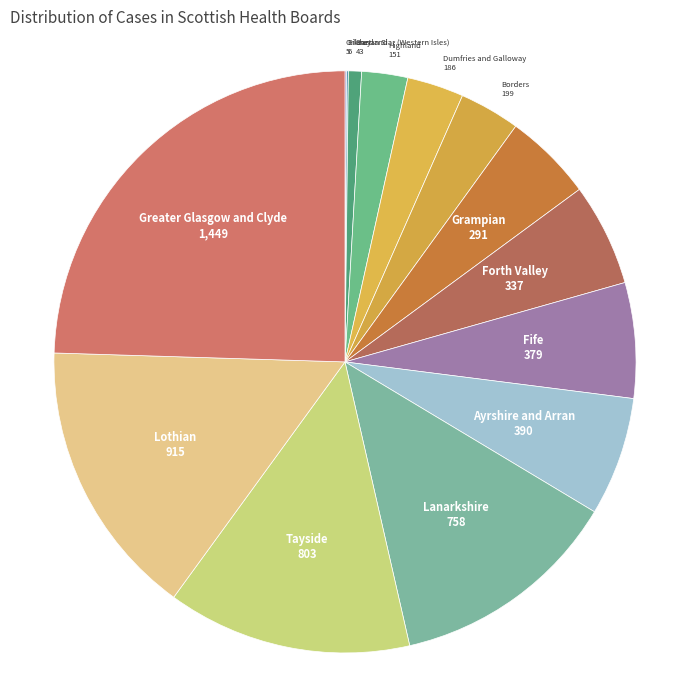

How many segments does this pie chart have?

14